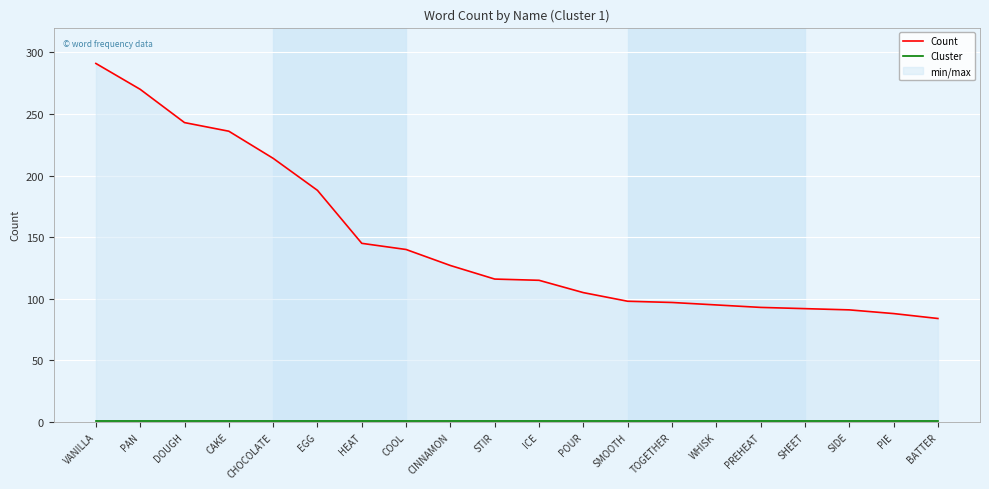

What is the difference between the highest and lowest values at TOGETHER?

96